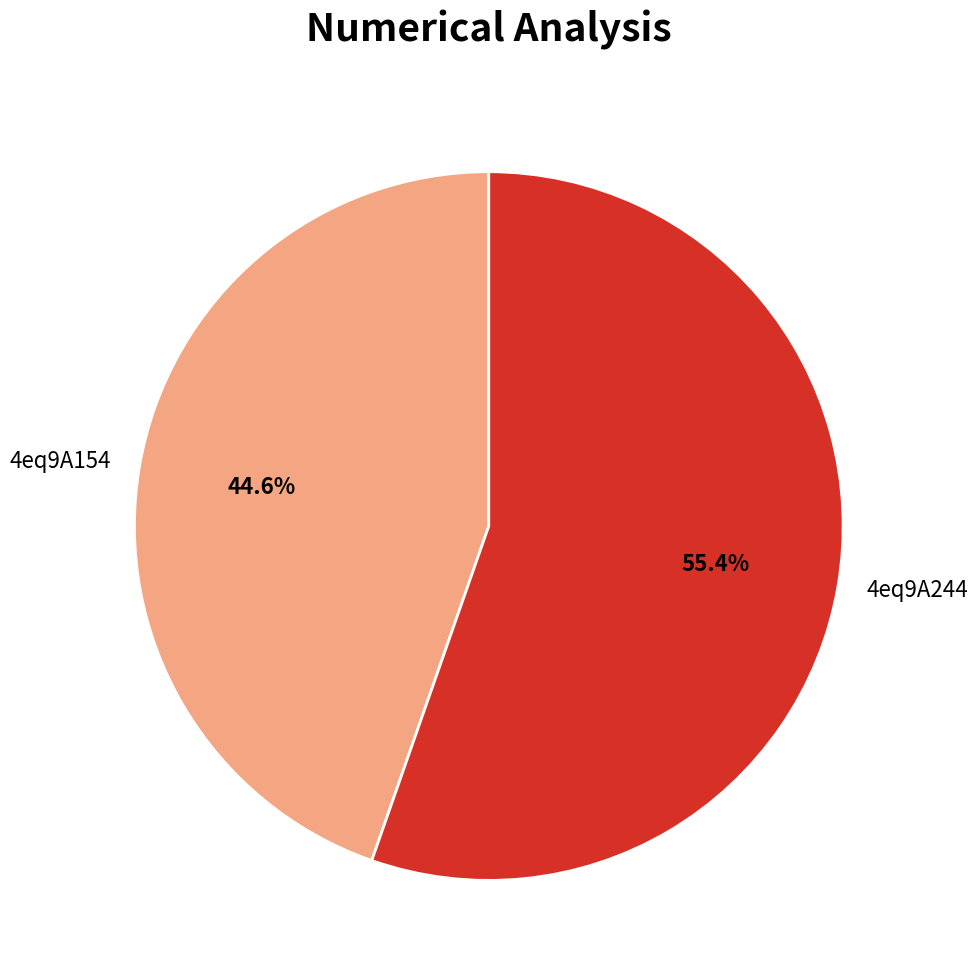

Which slice is the largest?

4eq9A244